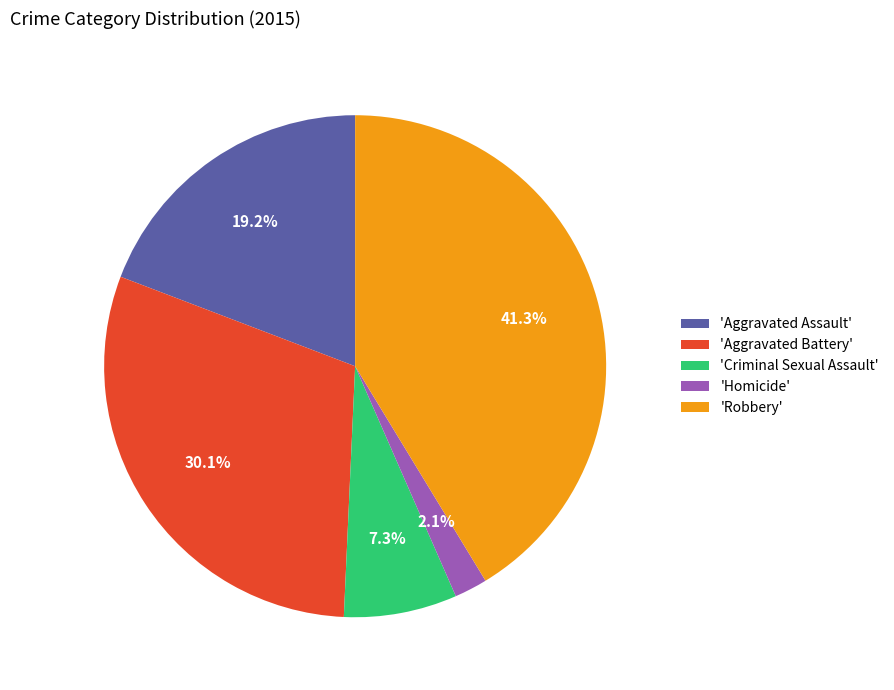

What is the largest slice in the pie chart?

'Robbery'